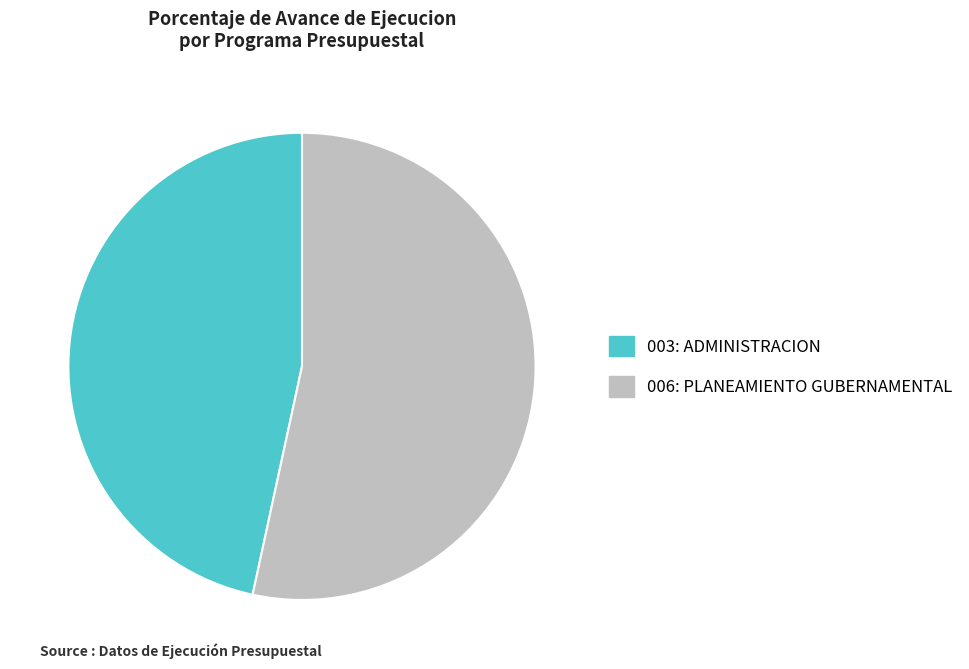

How many segments does this pie chart have?

2